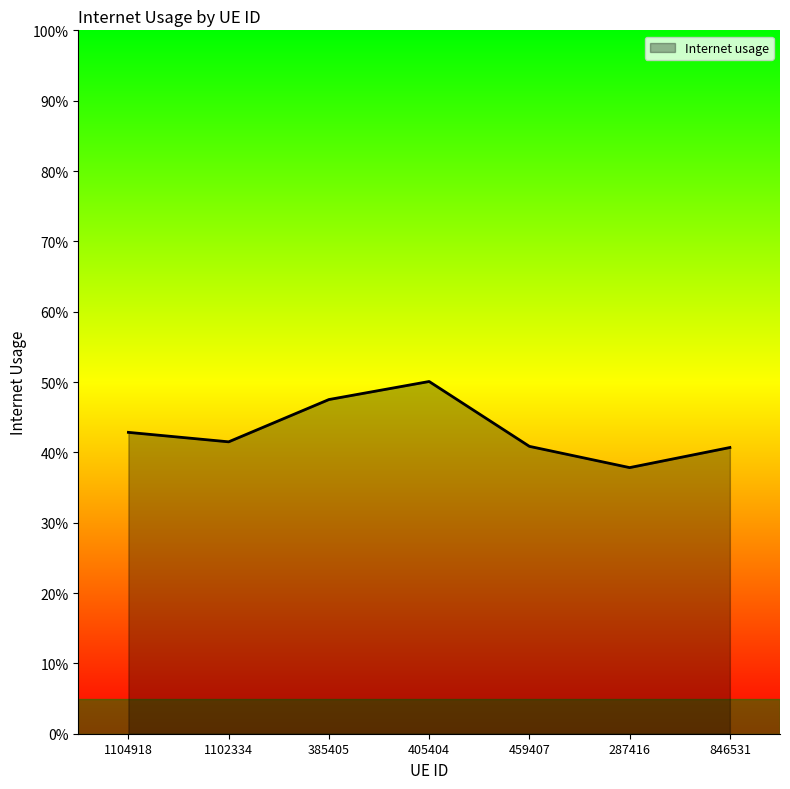

Rank the categories by value from highest to lowest.

405404, 385405, 1104918, 1102334, 459407, 846531, 287416